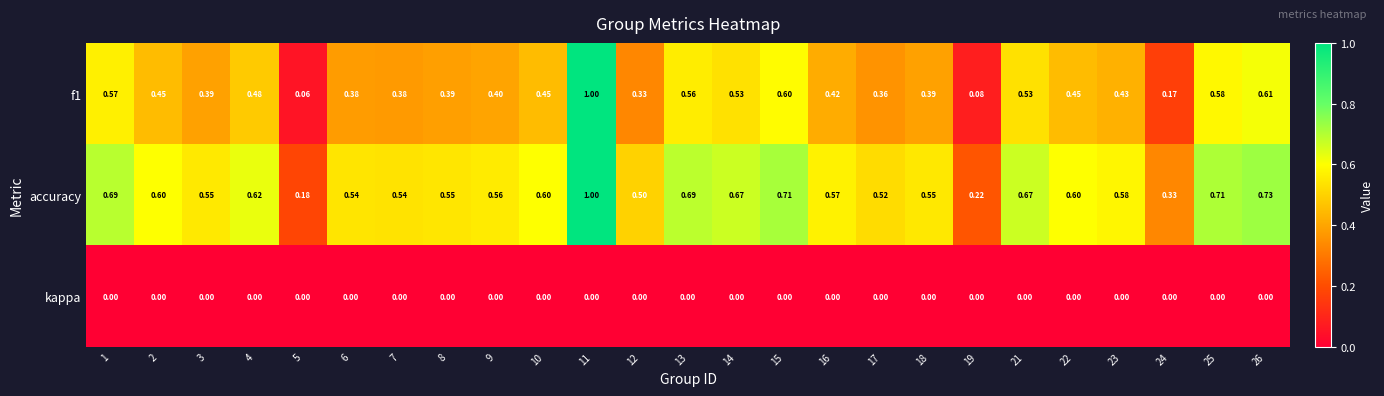

What is the spread (max minus min) of values at 12?

0.5